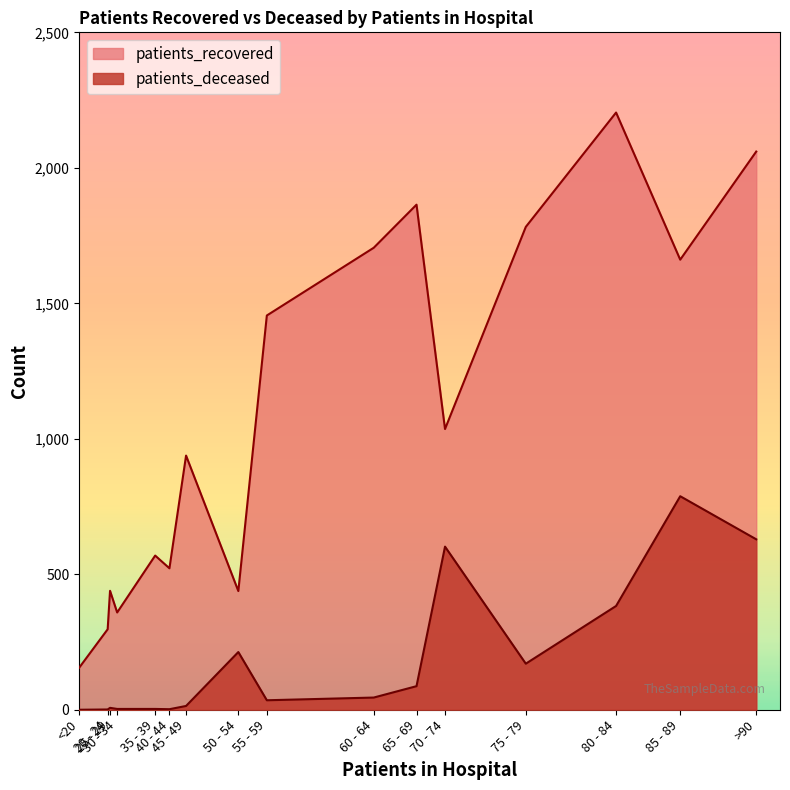

What are all the series names shown in the legend?

patients_recovered, patients_deceased